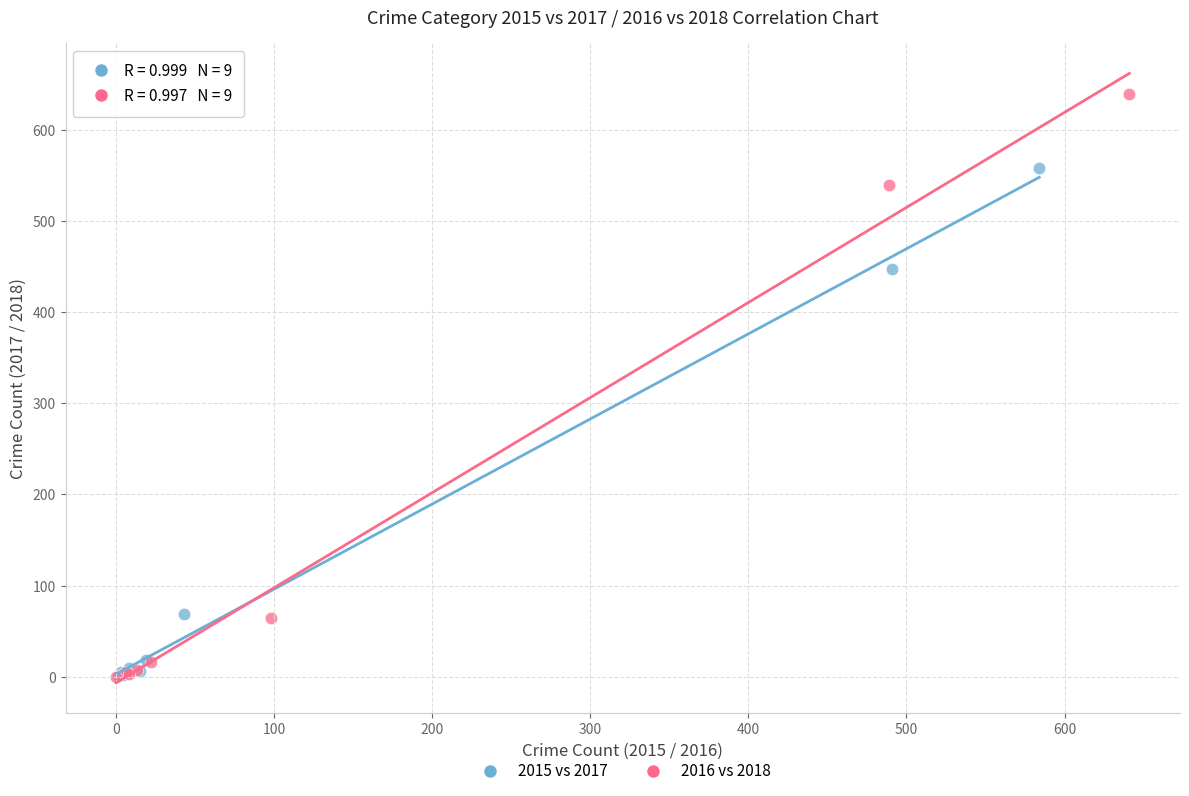

Which series has the widest spread of Y values?

2016 vs 2018